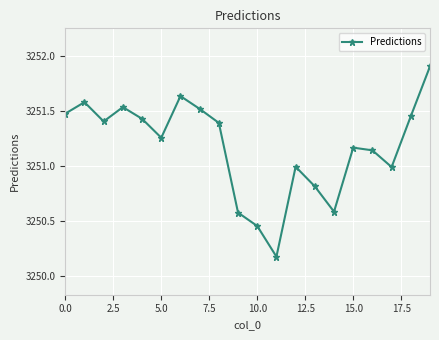

What is the minimum value shown in the chart?

3250.2